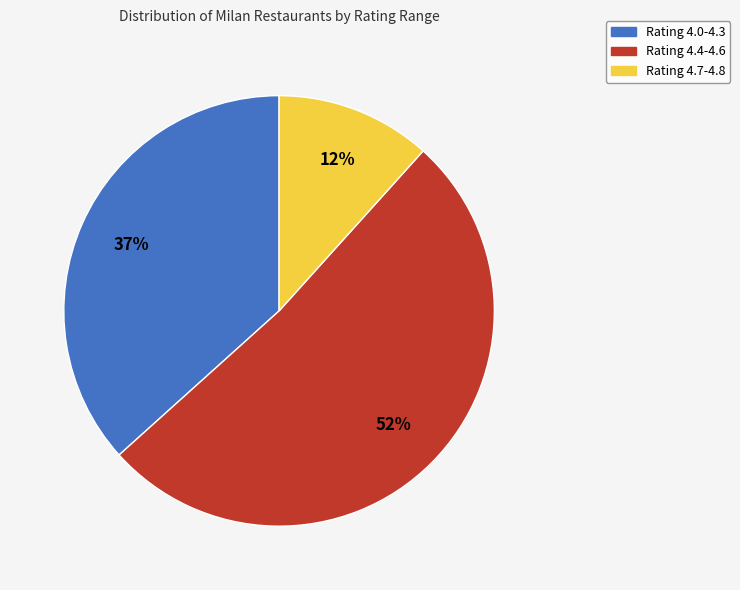

Rank the categories by value from highest to lowest.

Rating 4.4-4.6, Rating 4.0-4.3, Rating 4.7-4.8